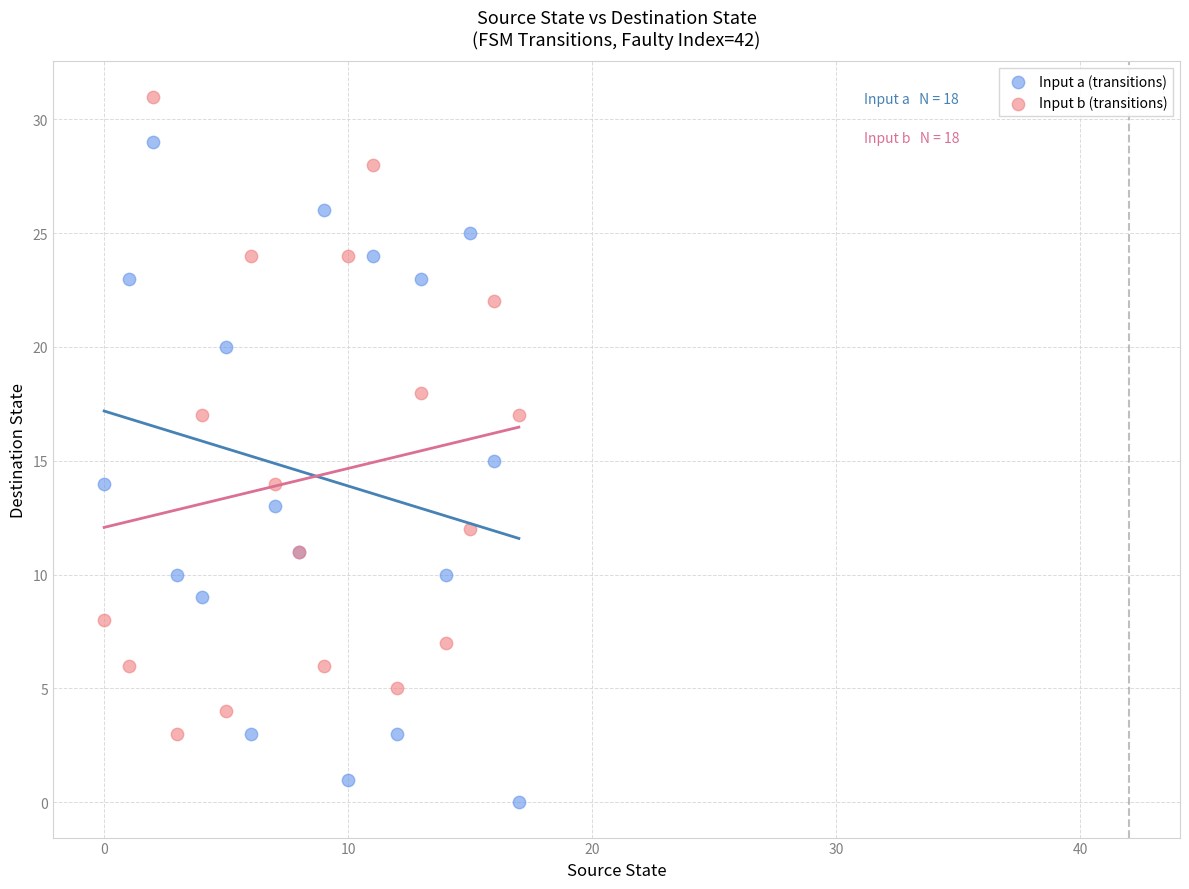

Which series contains the lowest Y value?

Input a (transitions)